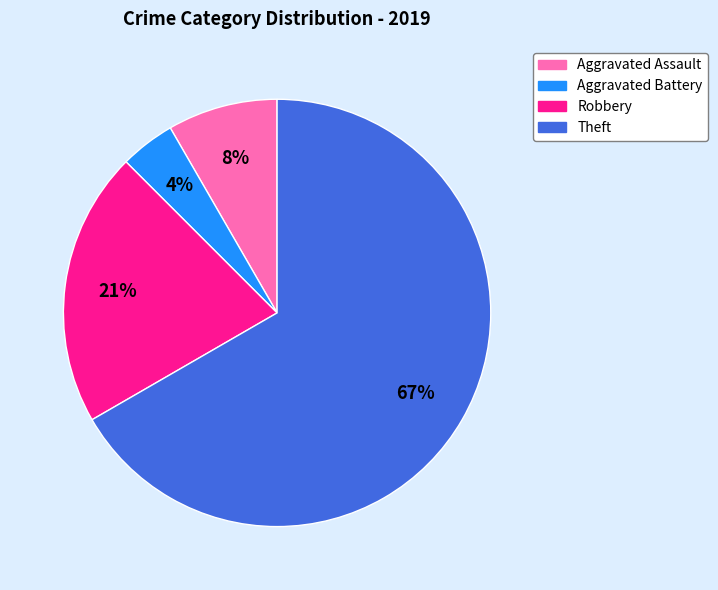

Does Aggravated Battery represent more than half of the total?

No